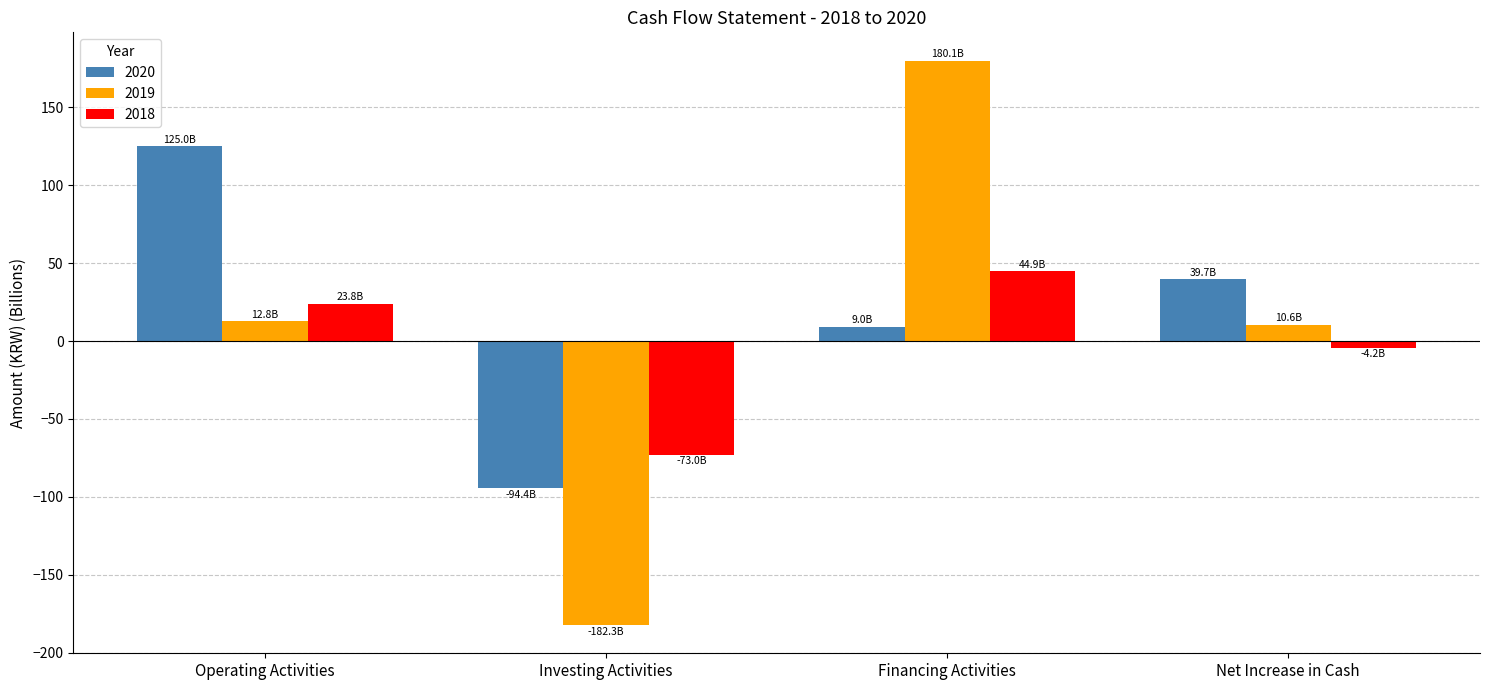

Between Investing Activities and Financing Activities, which series saw the biggest shift?

2019